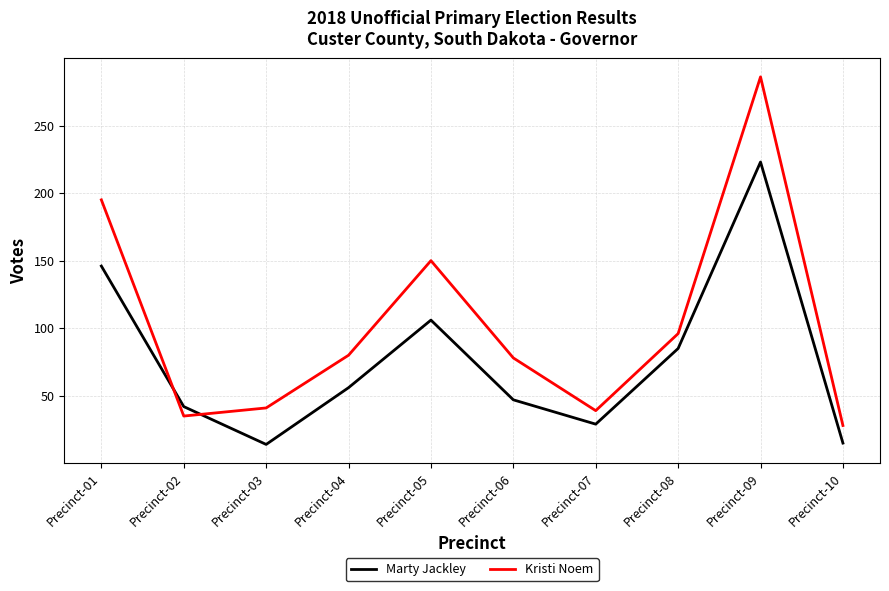

What is the approximate value of Kristi Noem at Precinct-08?

96